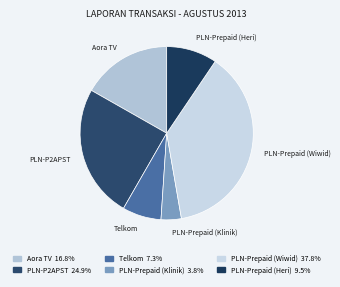

Is it true that PLN-Prepaid (Heri) is 20% of the pie?

False